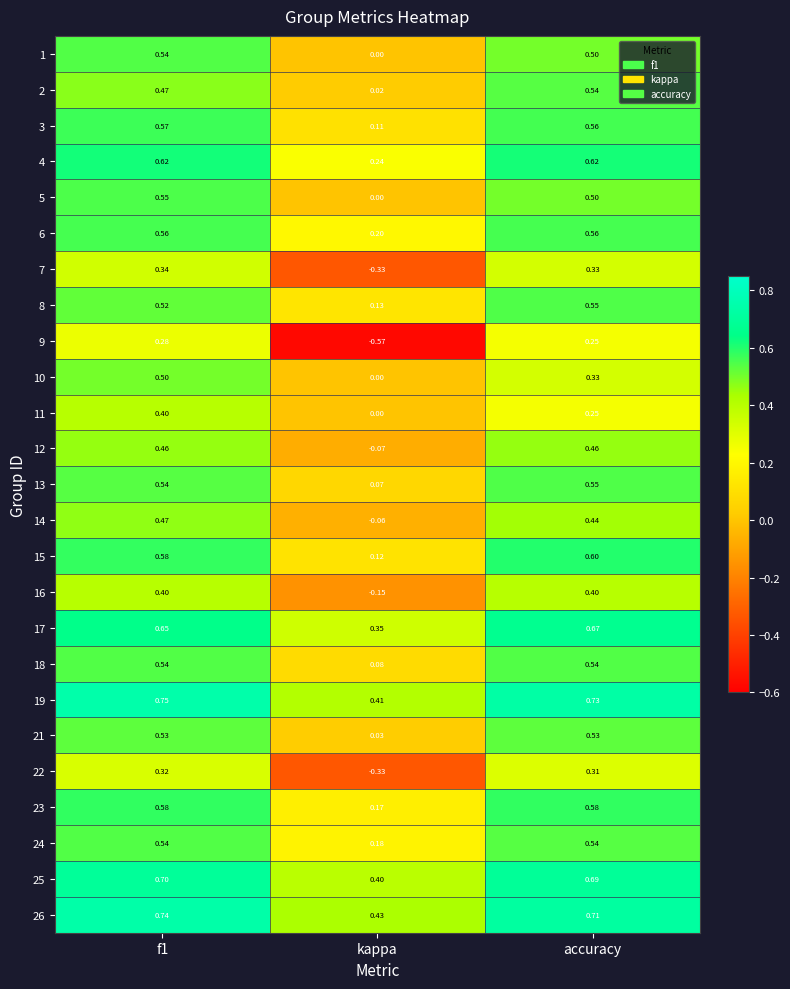

How many data points in 9 are less than 0?

1